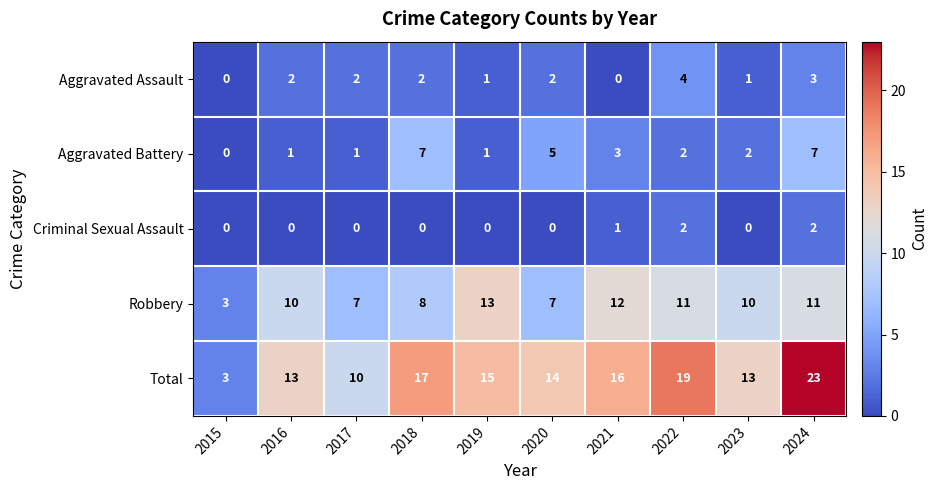

Which series has the largest total across all categories?

Total